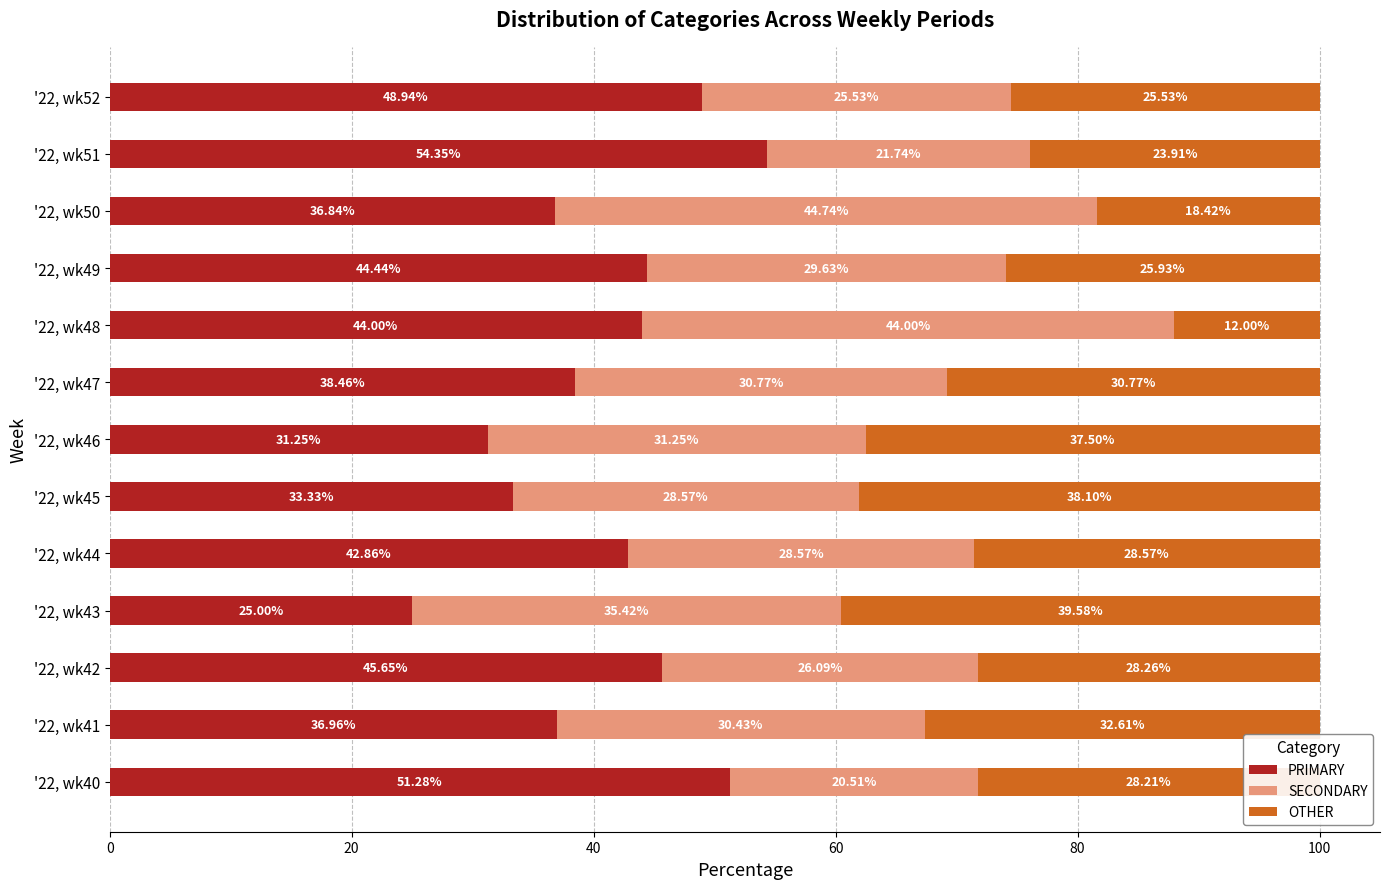

What is the total value across all series at '22, wk40?

100.0